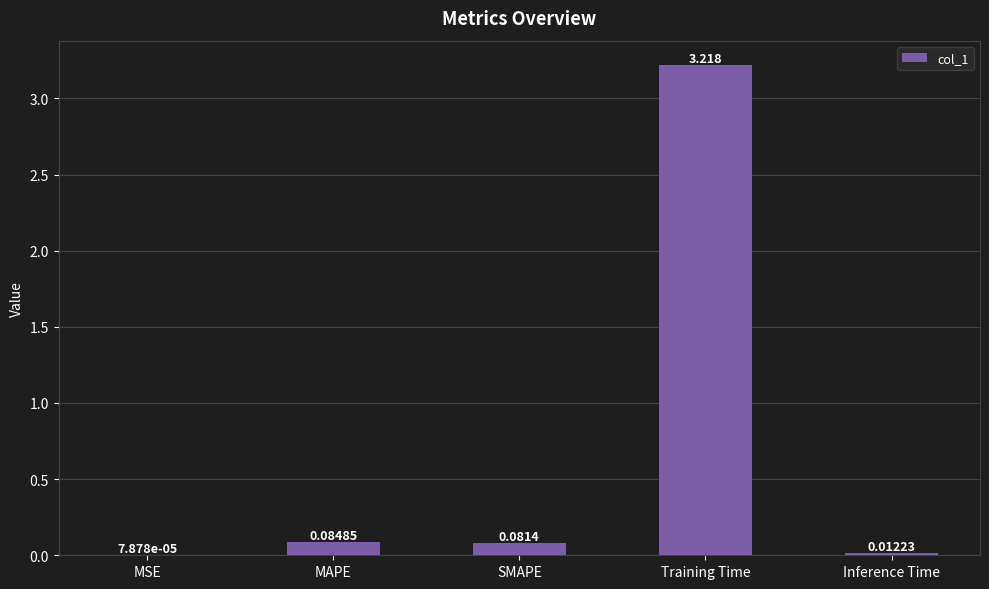

Which has a higher value, MSE or Inference Time?

Inference Time